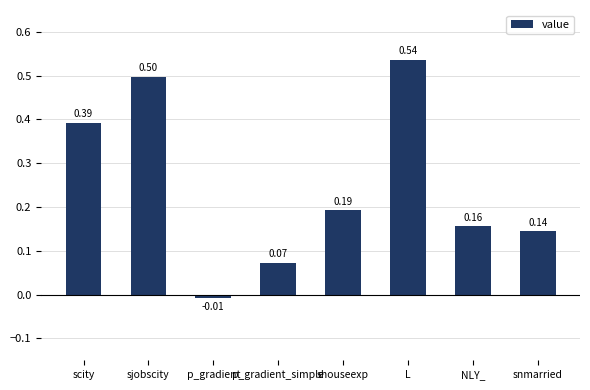

Rank the categories by value from lowest to highest.

p_gradient, p_gradient_simple, snmarried, NLY_, shouseexp, scity, sjobscity, L